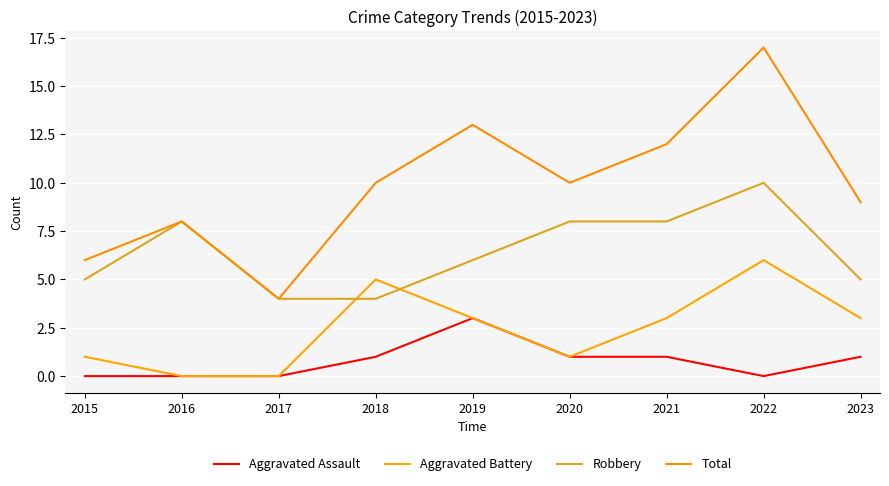

What is the average value of the Robbery series?

6